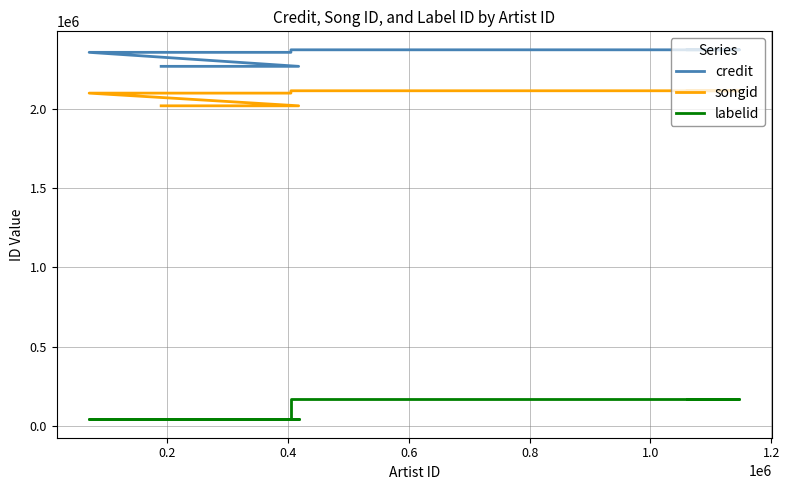

True or false: songid and credit intersect in this chart.

False